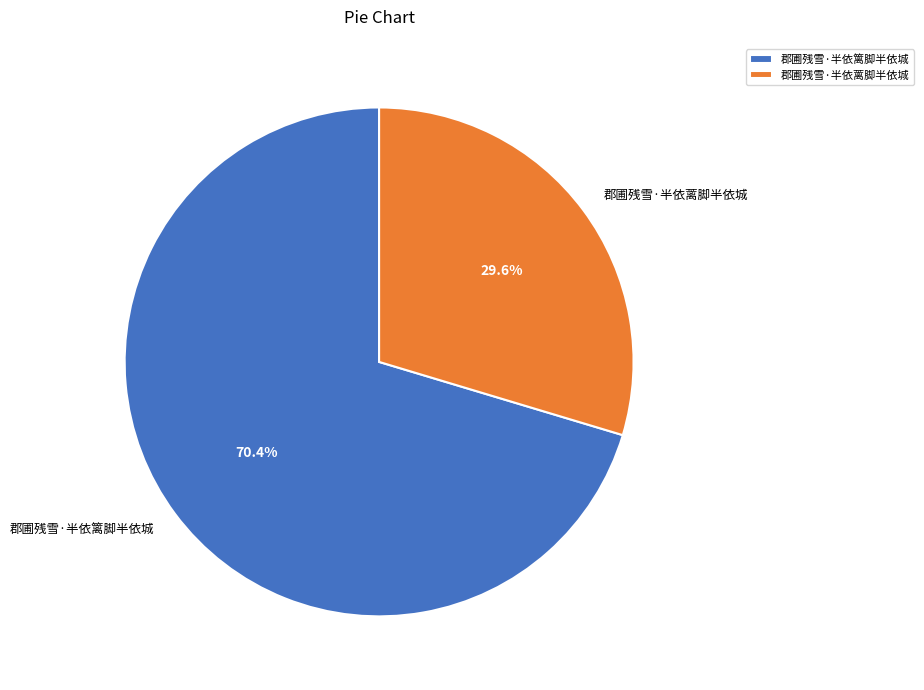

Count the number of slices in the pie.

2